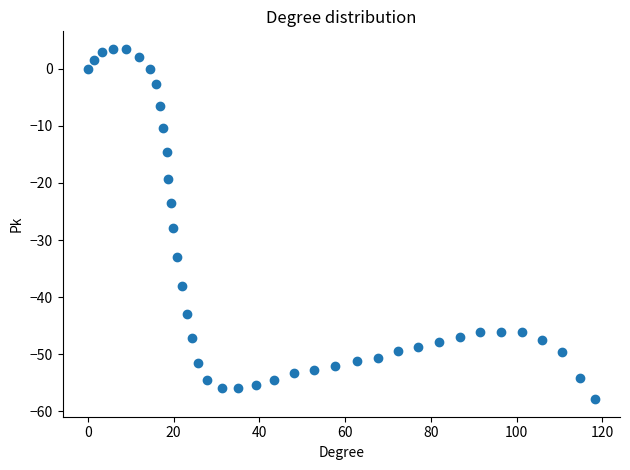

What is the range of X values (max minus min)?

118.2